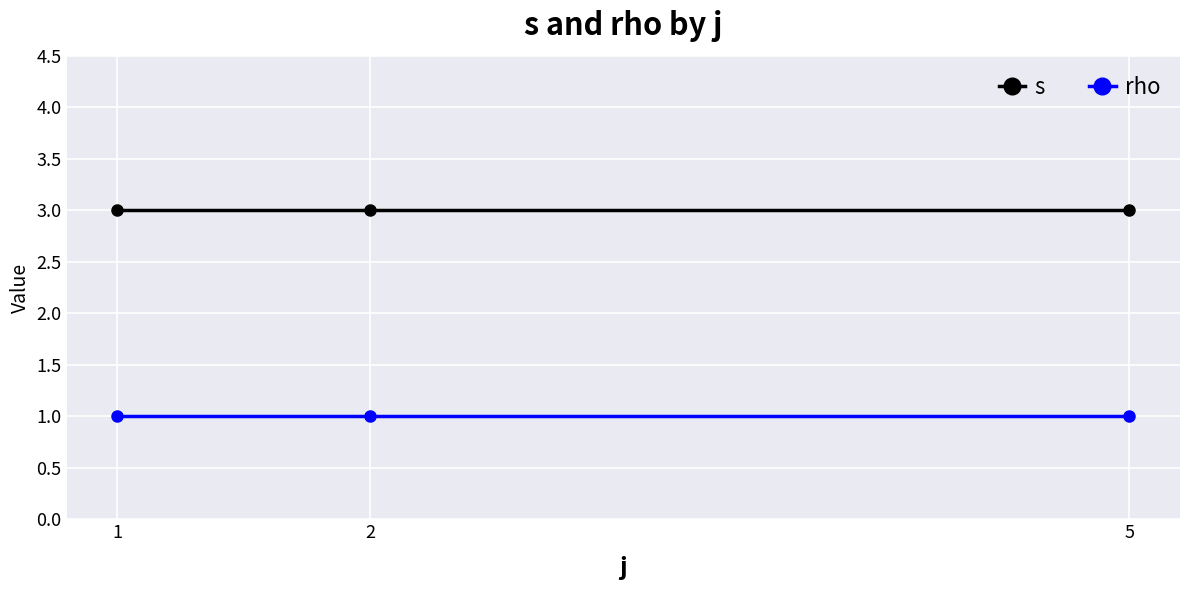

What is the average value of the rho series?

1